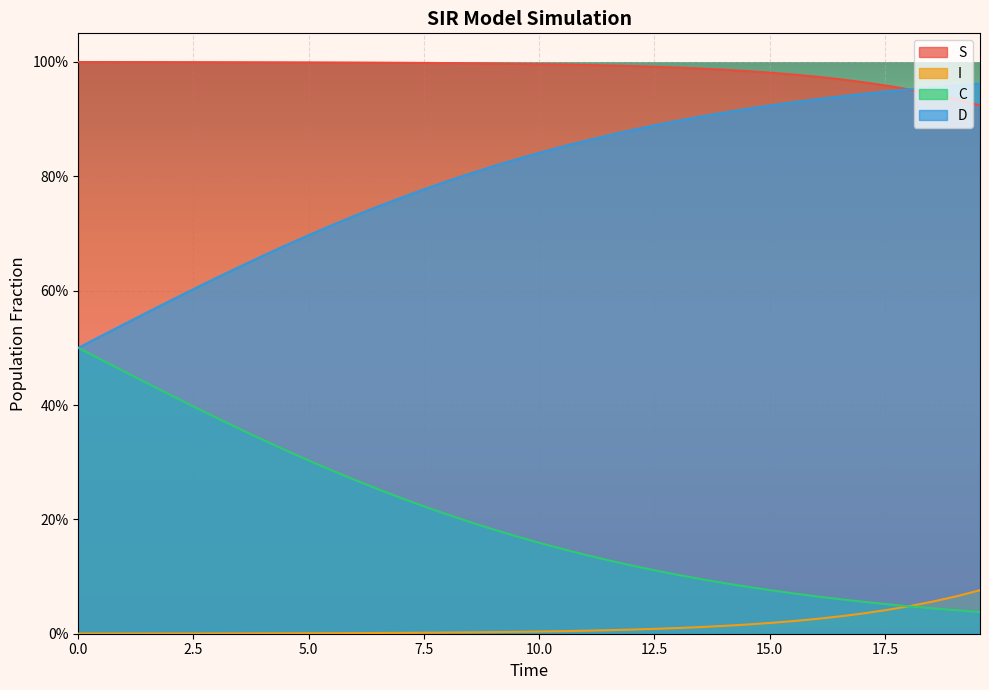

True or false: S has more than 0 points higher than both neighbors.

False